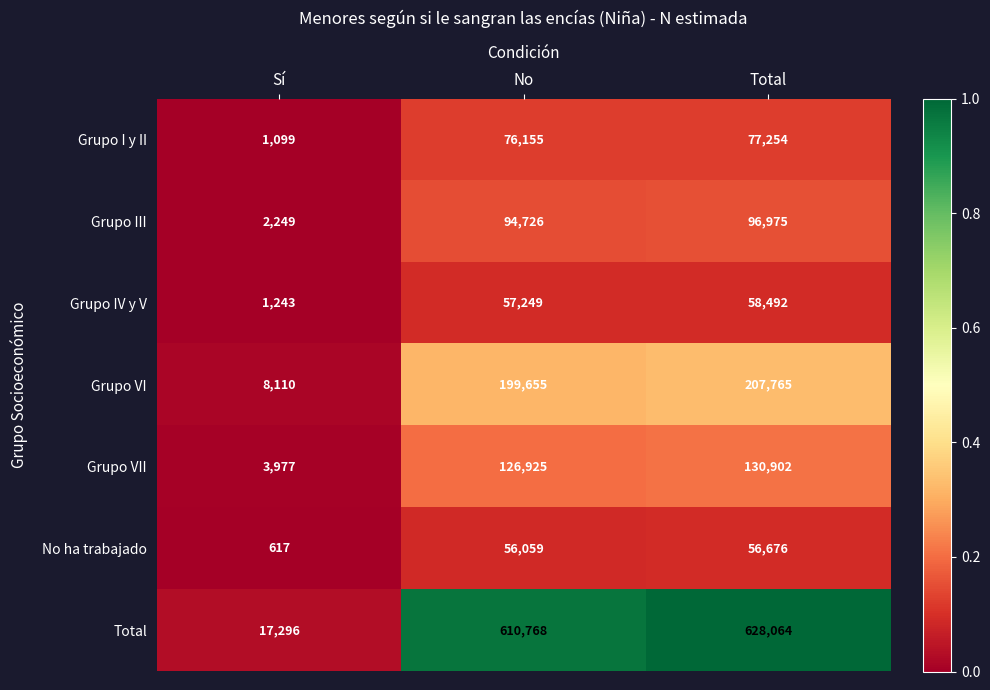

Which series has the largest total across all categories?

Total